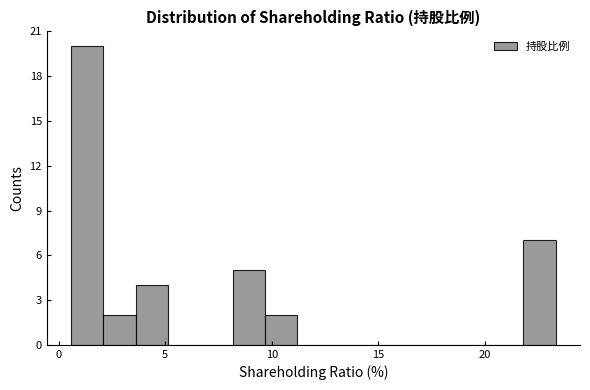

Around what value on the x-axis is the tallest bar? Give the approximate position of its centre, as read against the axis.

1.5